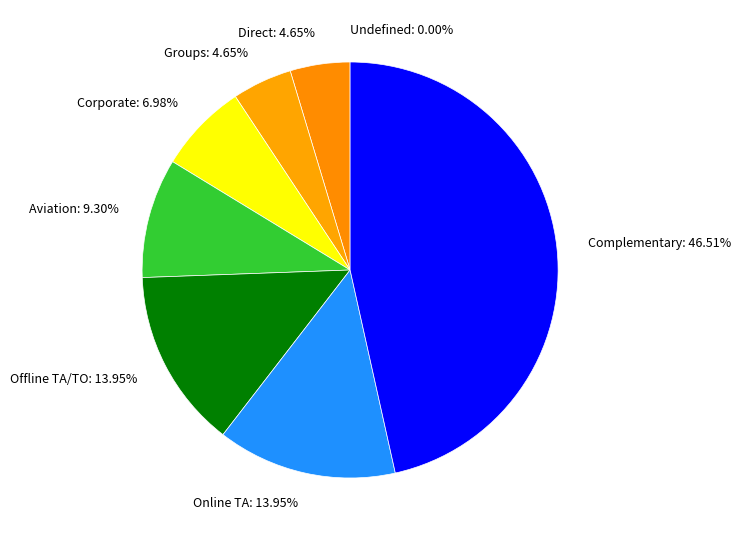

How many segments does this pie chart have?

8